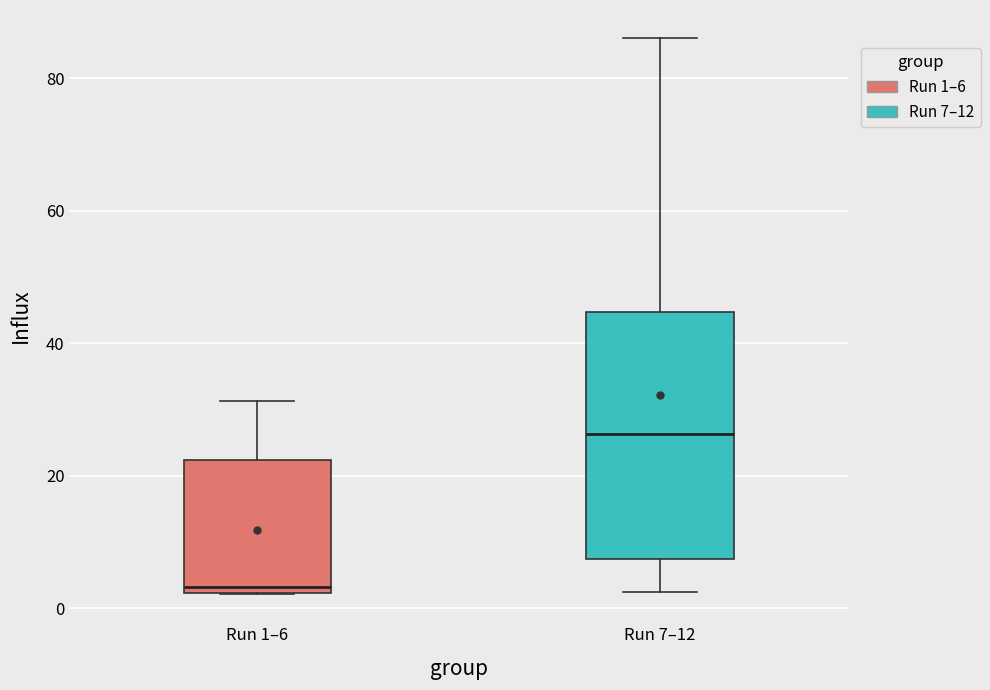

Reading left to right, read every box against the y-axis: the position of its median line, the range the box covers, and the ends of its whiskers. The values are not printed on the chart, so give them approximately, as read against the axis.

Run 1–6: median 4, box 2 to 22, whiskers 2 to 32
Run 7–12: median 26, box 8 to 44, whiskers 2 to 86